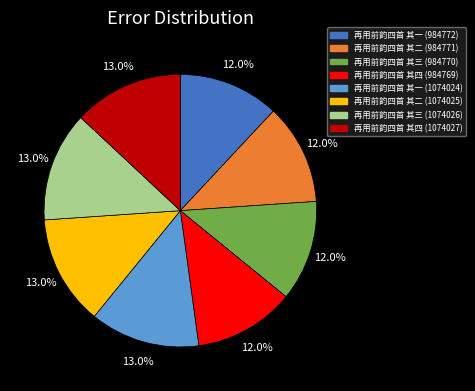

Between 再用前韵四首 其三 (984770) and 再用前韵四首 其二 (1074025), which is larger?

再用前韵四首 其二 (1074025)